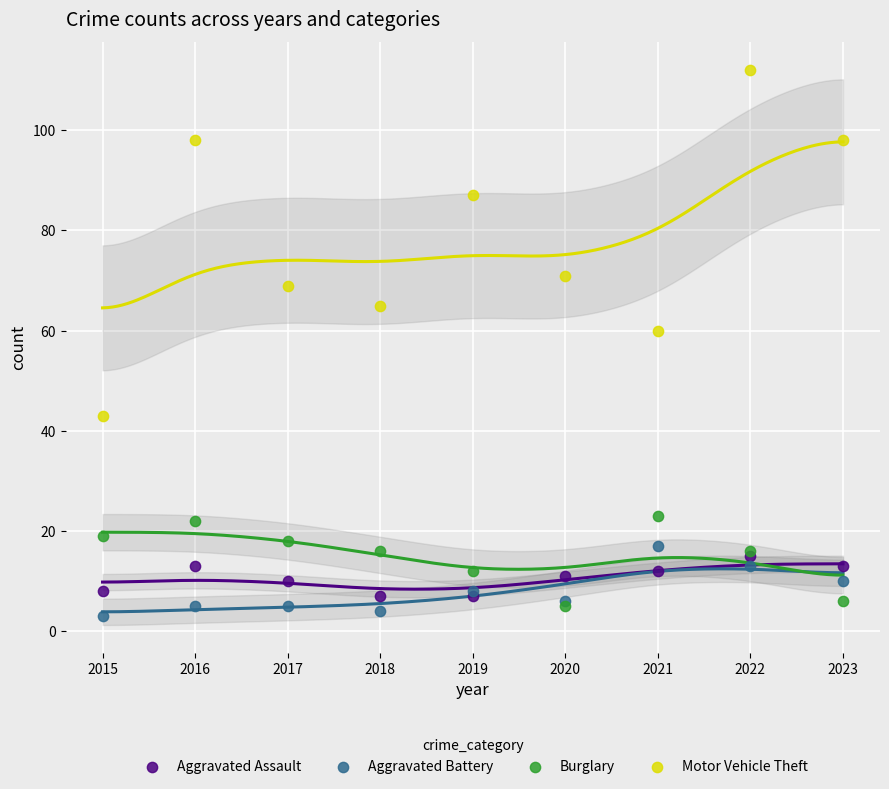

In the Motor Vehicle Theft series, what Y value is closest to 77?

71